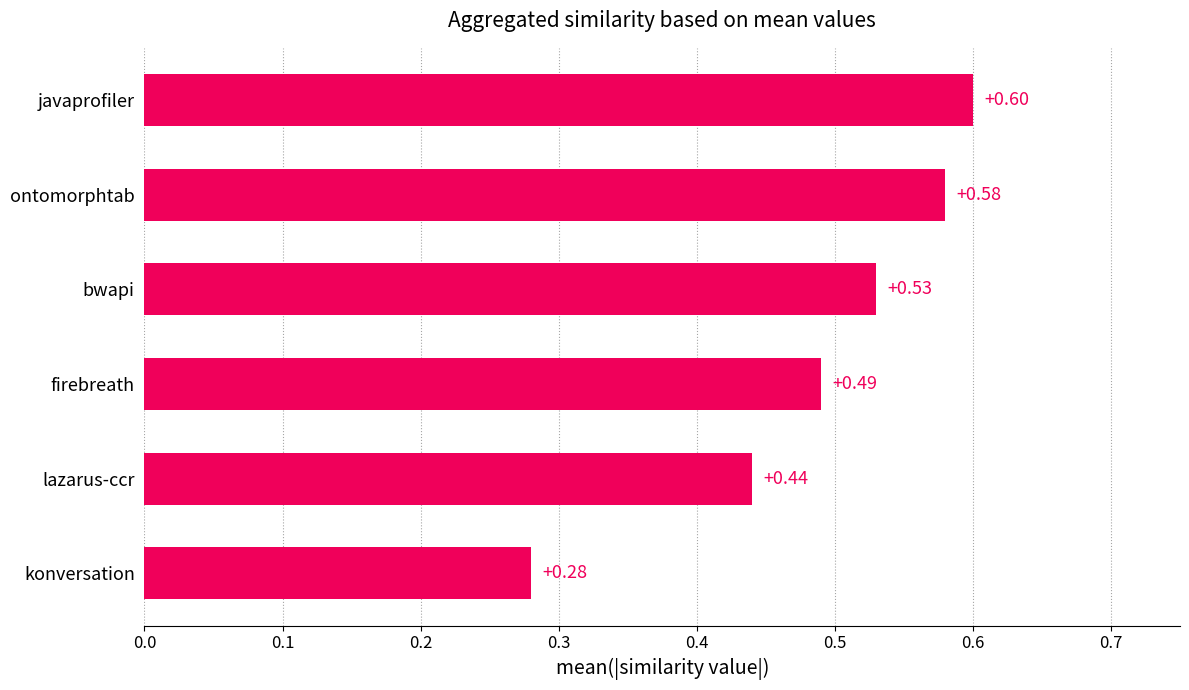

Rank the categories by value from lowest to highest.

konversation, lazarus-ccr, firebreath, bwapi, ontomorphtab, javaprofiler